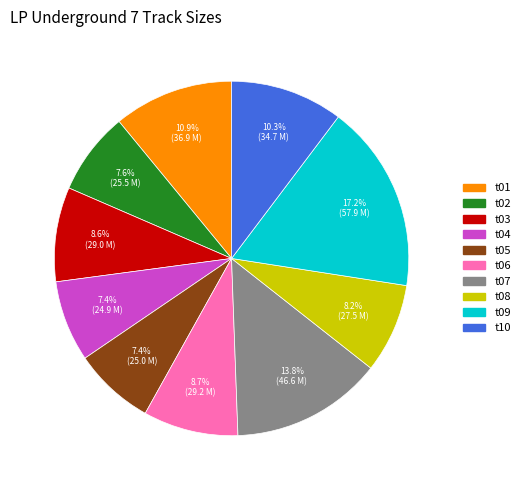

What is the total percentage of t04 and t05?

14.8%